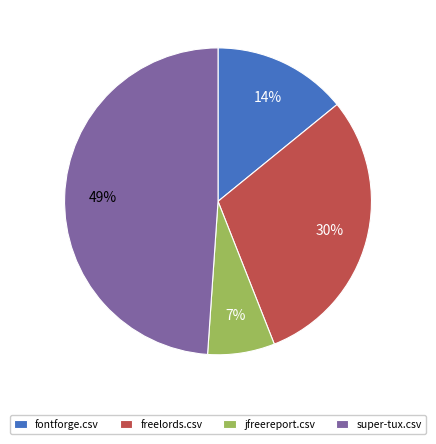

To the nearest percent, what is the difference between the freelords.csv and jfreereport.csv slice percentages?

23%